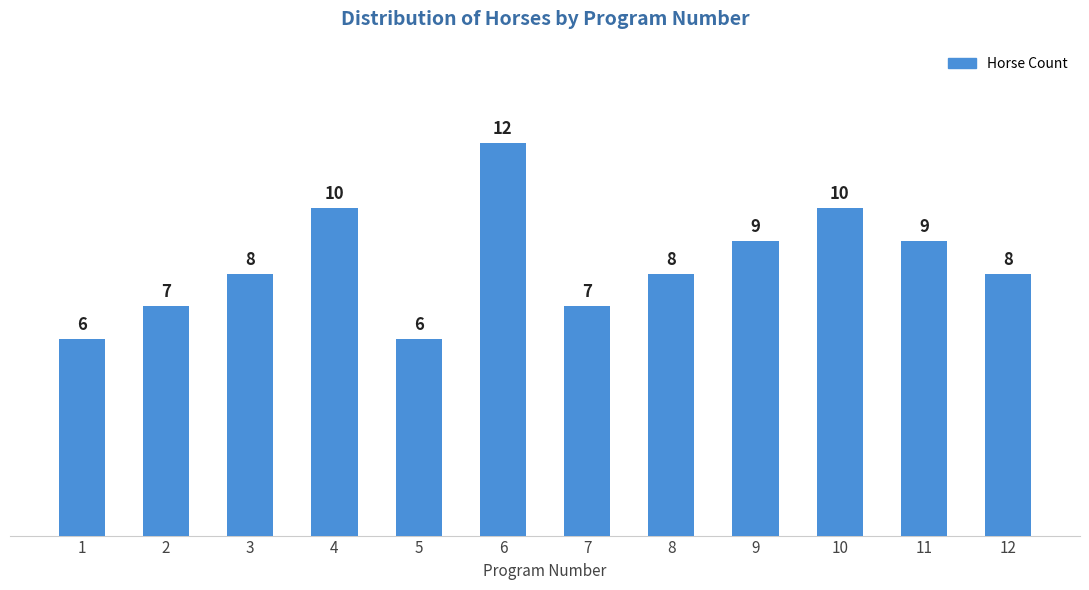

Reading left to right, transcribe all the data shown in this chart.

1=6	2=7	3=8	4=10	5=6	6=12	7=7	8=8	9=9	10=10	11=9	12=8